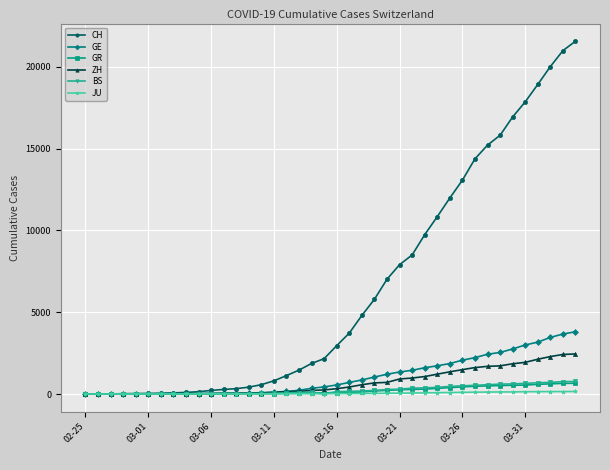

How many lines are shown in the chart?

6